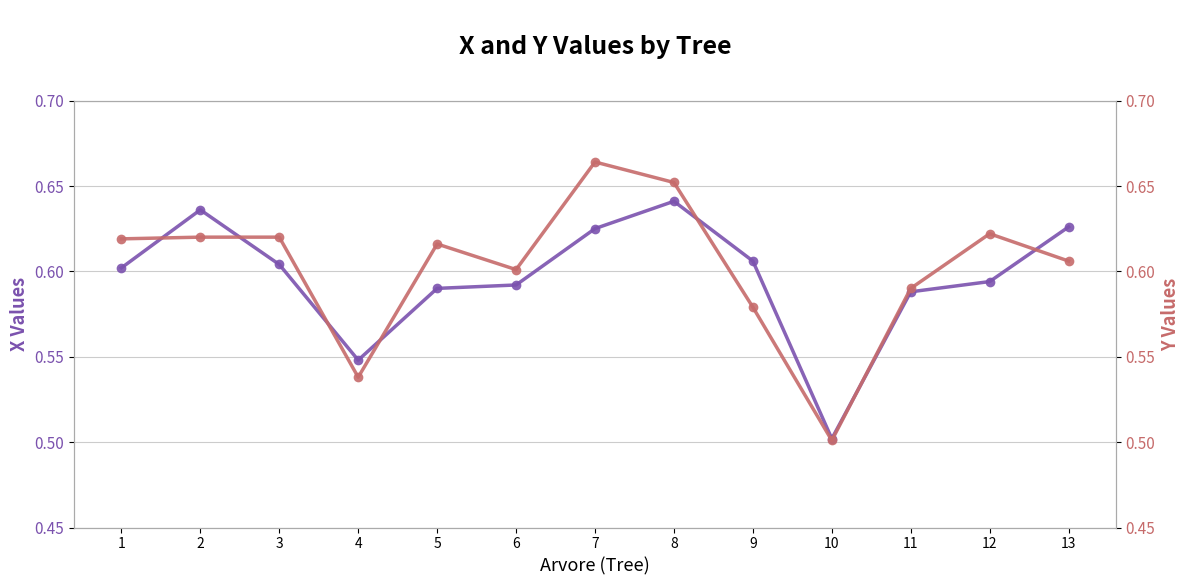

What value does the X series have at 13?

0.6